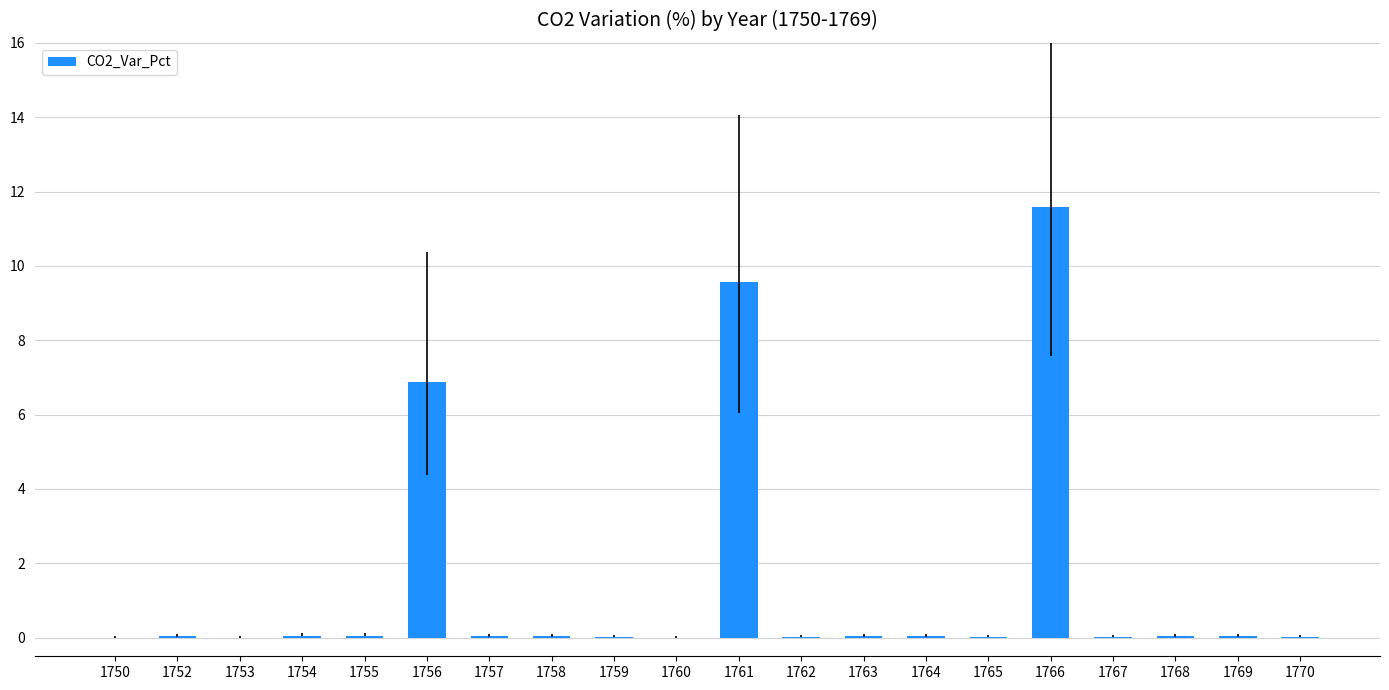

What is the average value?

1.4